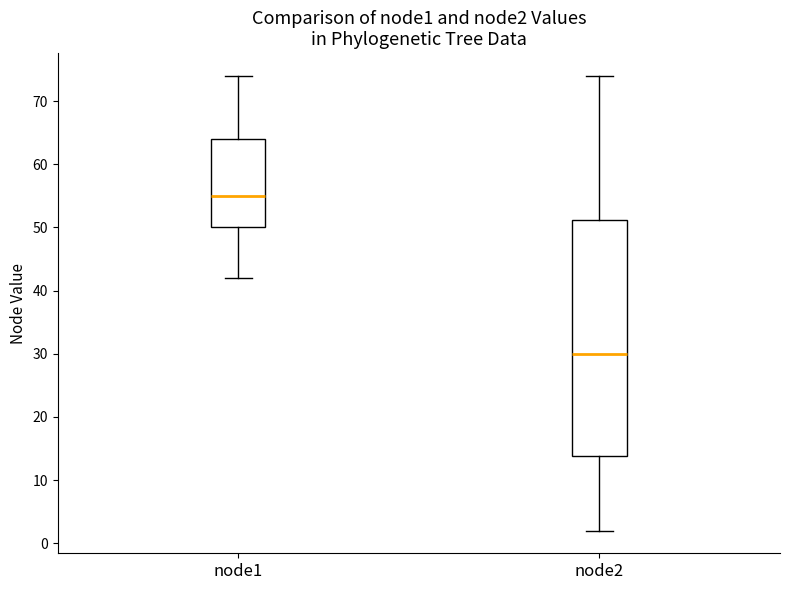

Which box has the highest median line?

node1